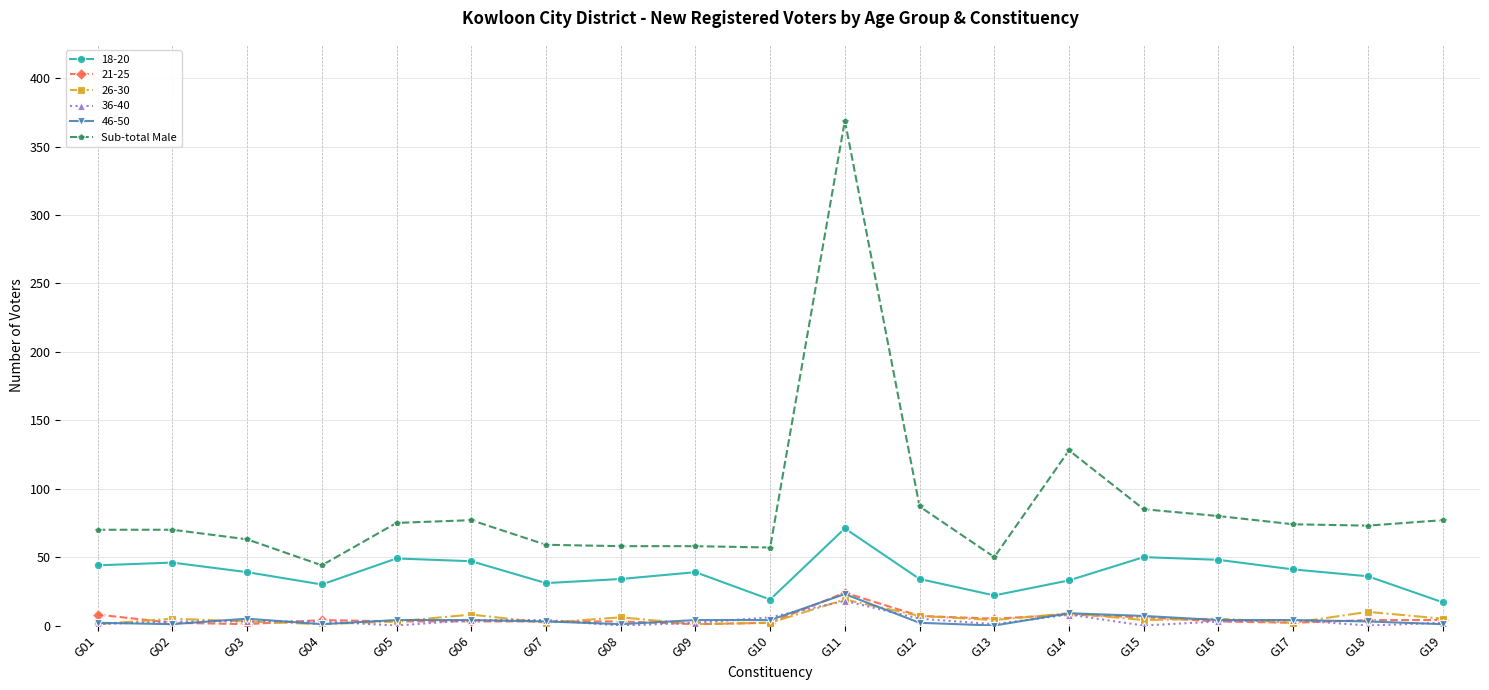

Is it true that 46-50 equals 3 at G18?

True